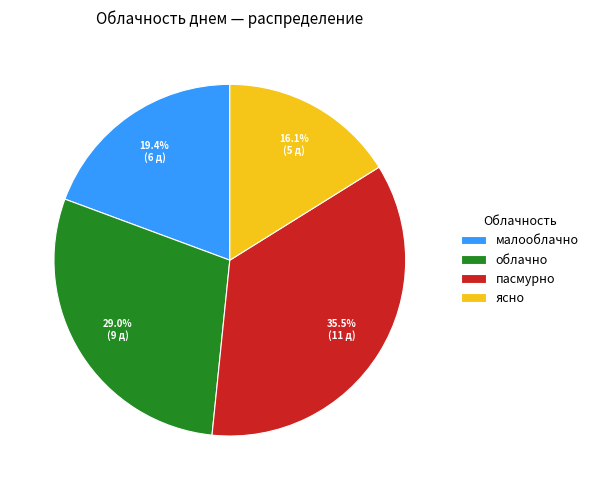

Does any single category account for the majority?

No